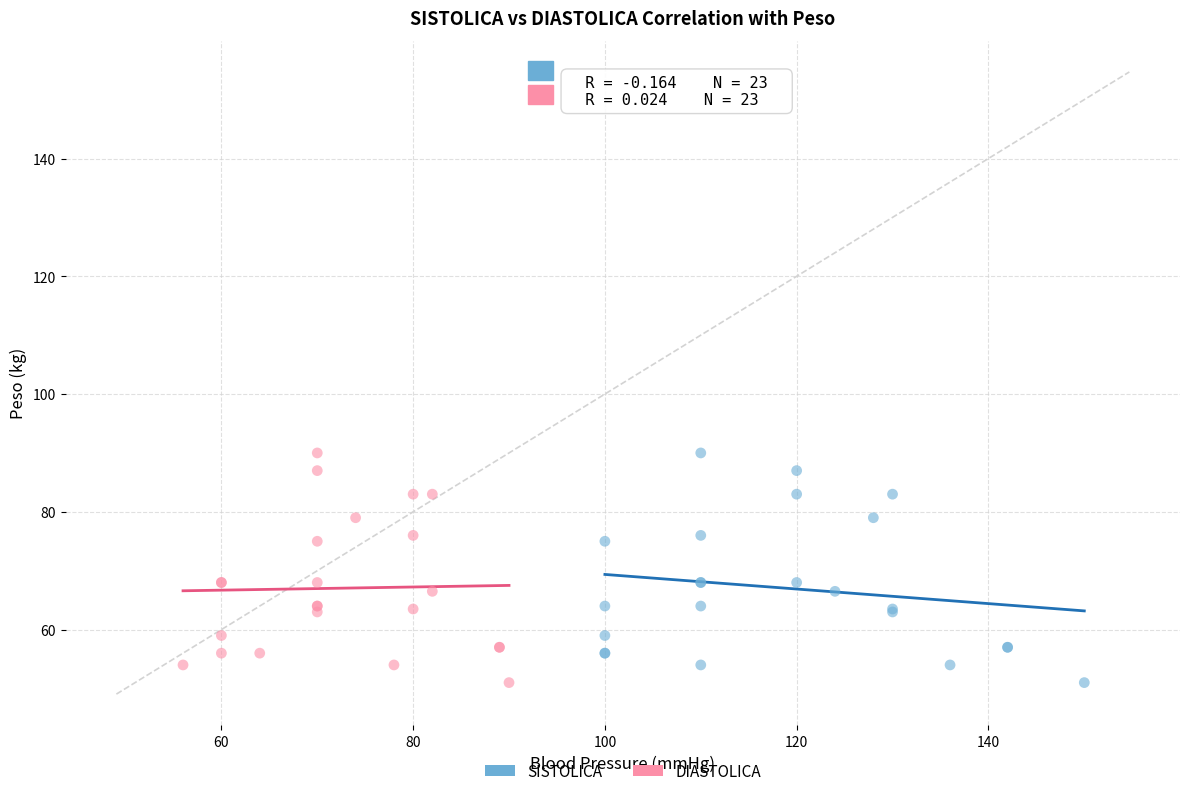

What are all the series names shown in the legend?

SISTOLICA, DIASTOLICA